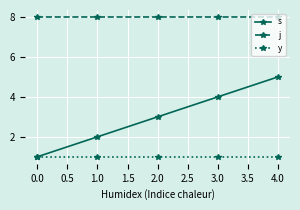

Which series has the largest total across all categories?

j